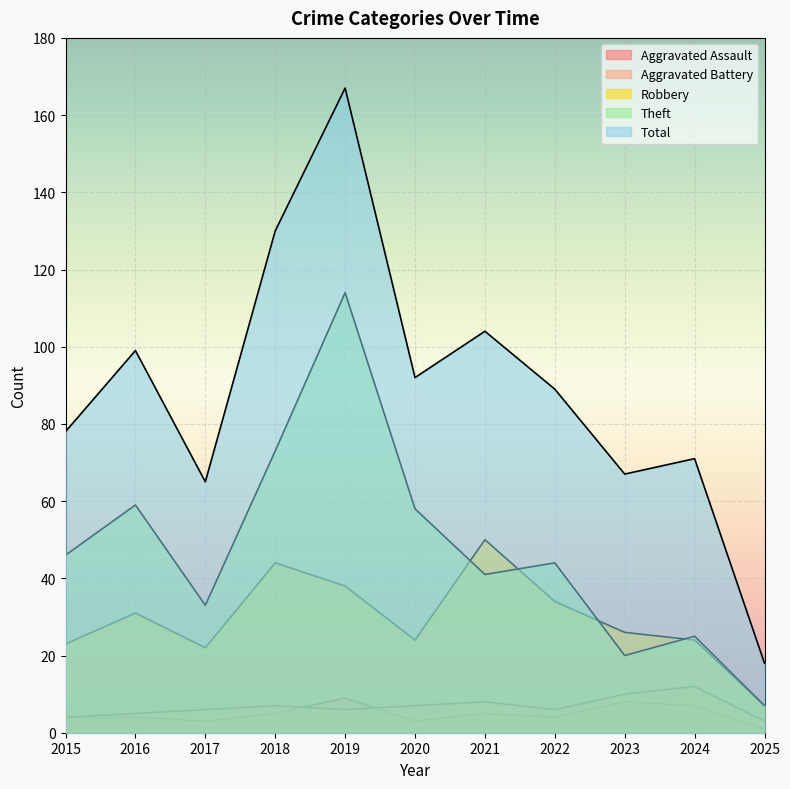

Which series has the largest range (max minus min)?

Total